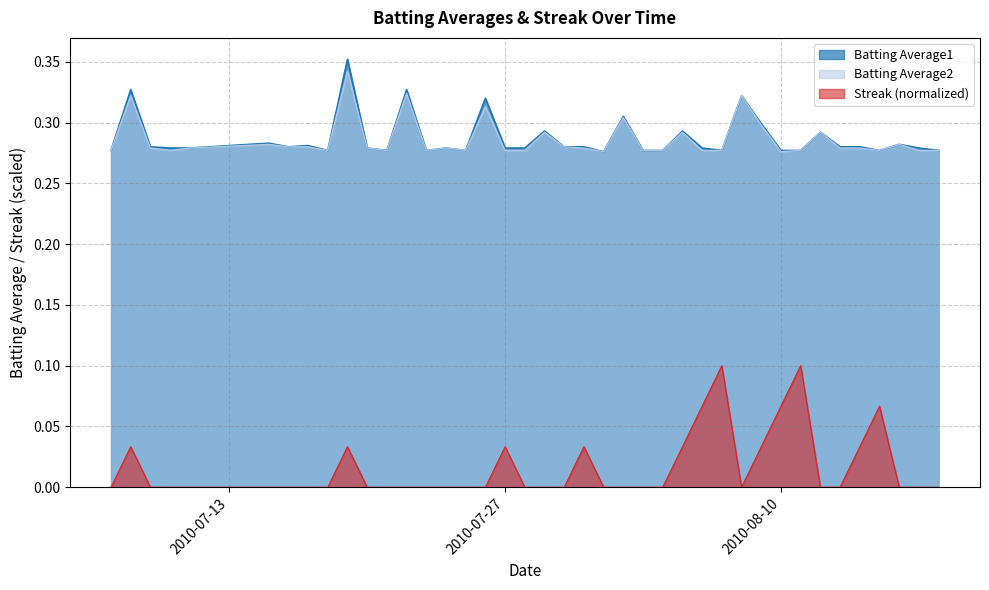

At which category is the sum across all series the highest?

2010-07-19